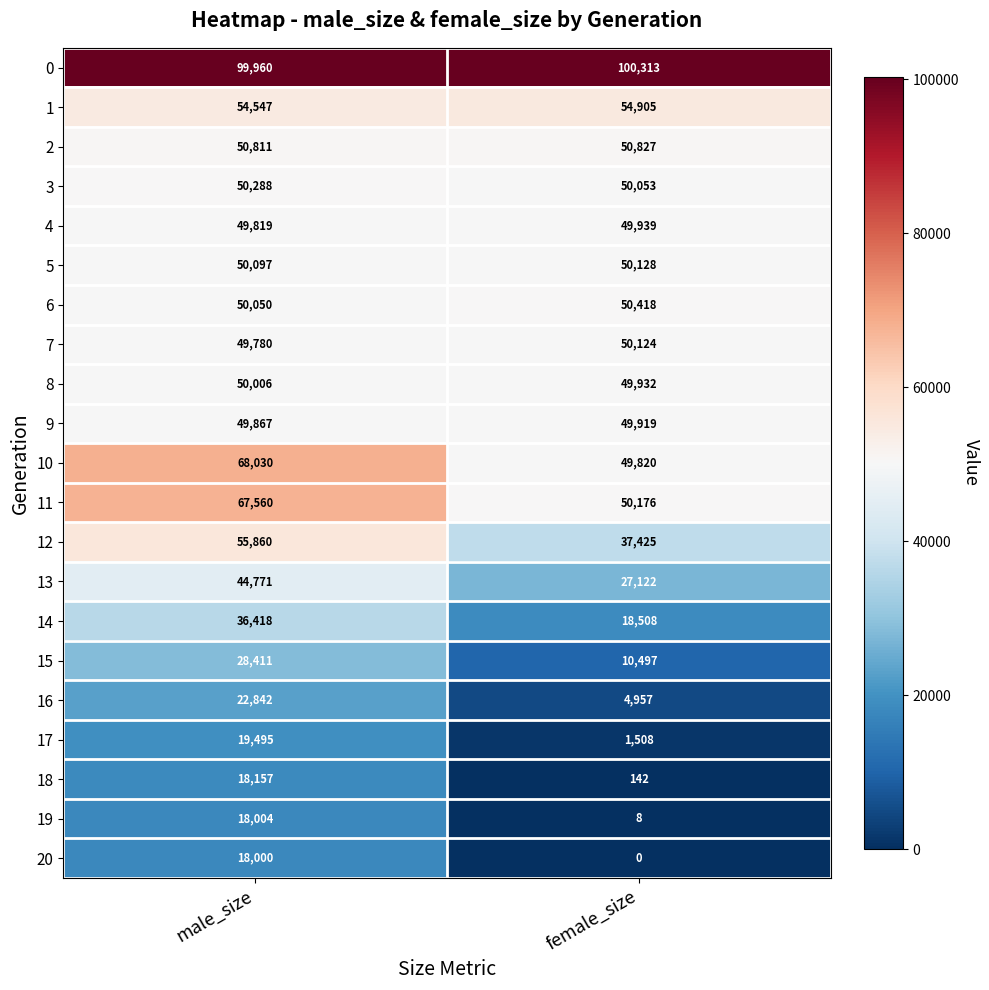

Read the 7 value at female_size, to the nearest 50.

50100